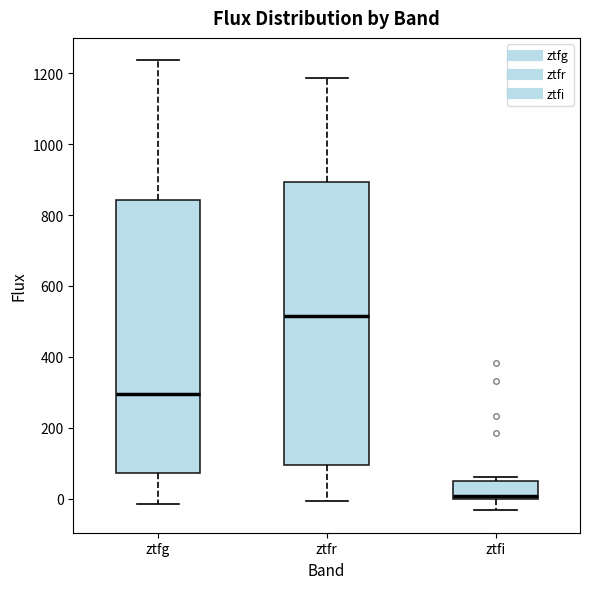

Which box's median line is the highest?

ztfr